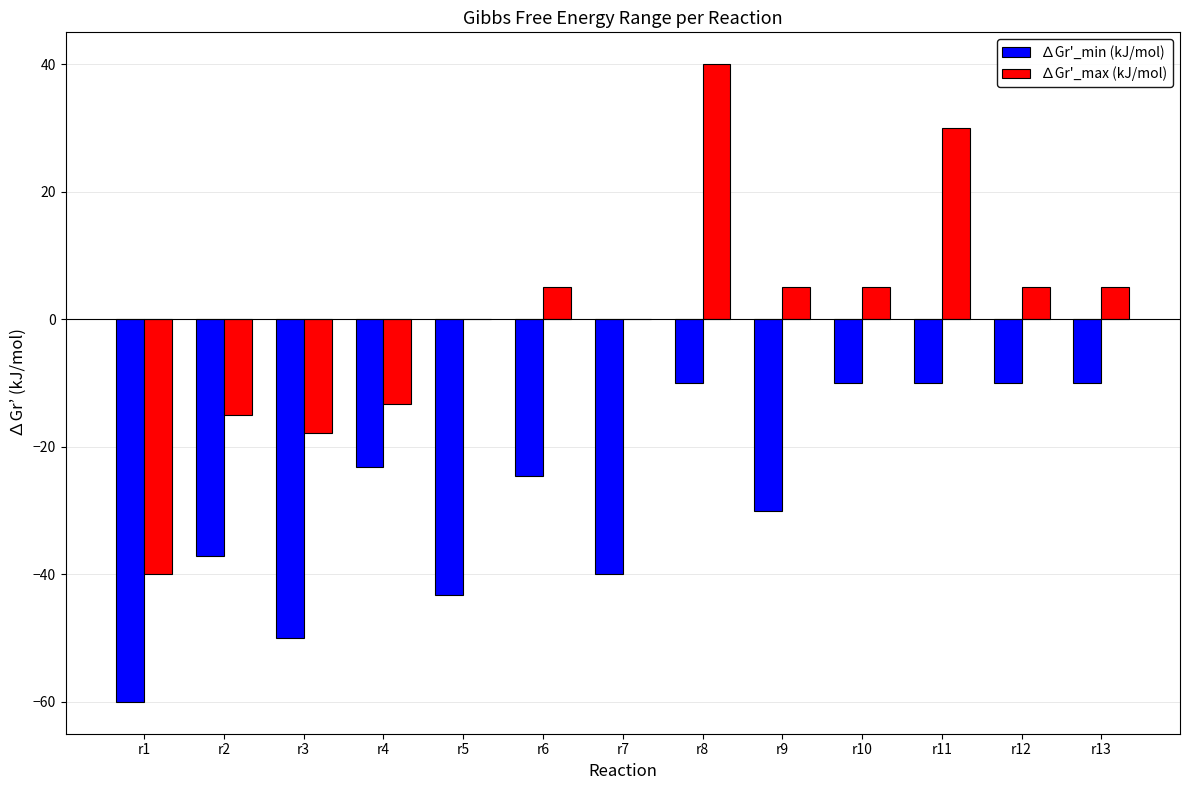

At which category is the sum across all series the highest?

r8